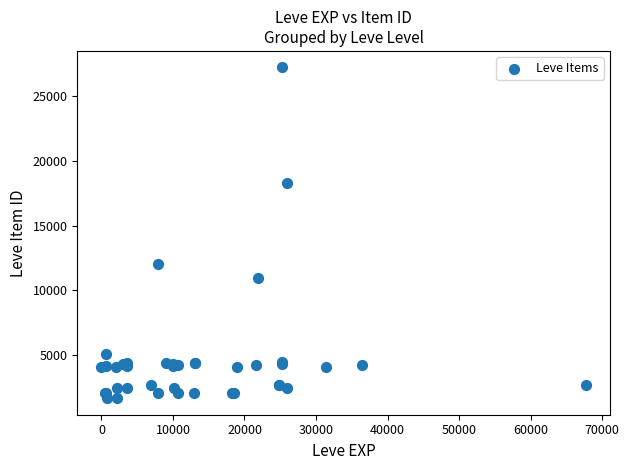

What Y value in the scatter plot is closest to 14448?

12018